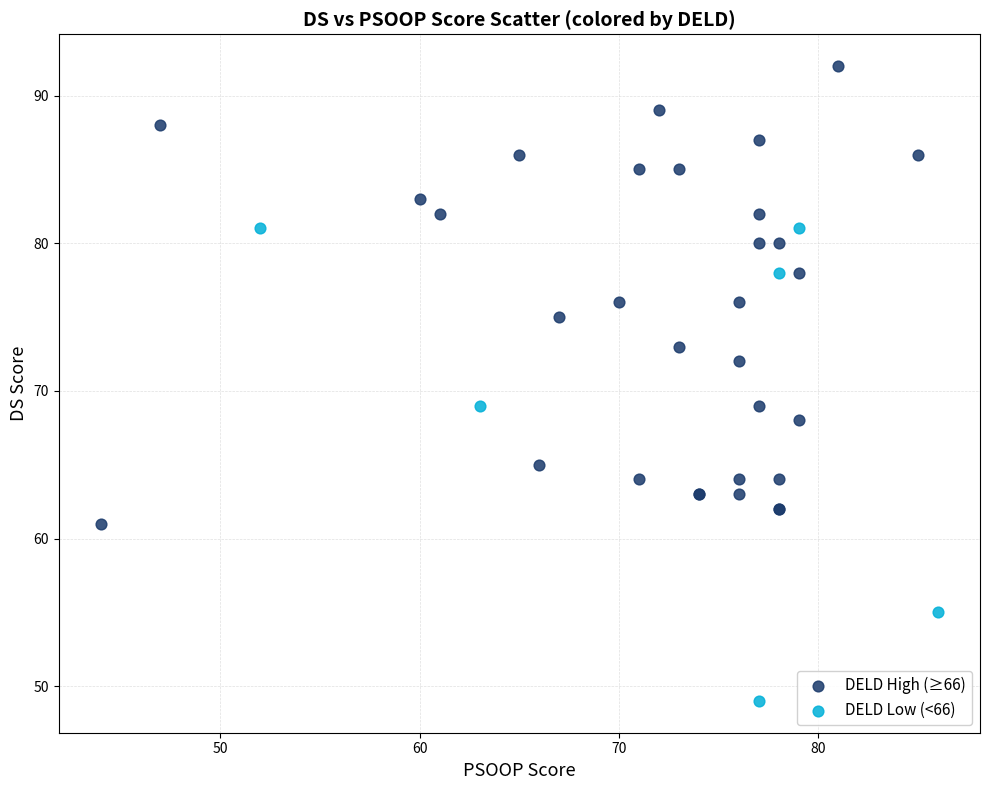

Which series contains the highest Y value?

DELD High (≥66)